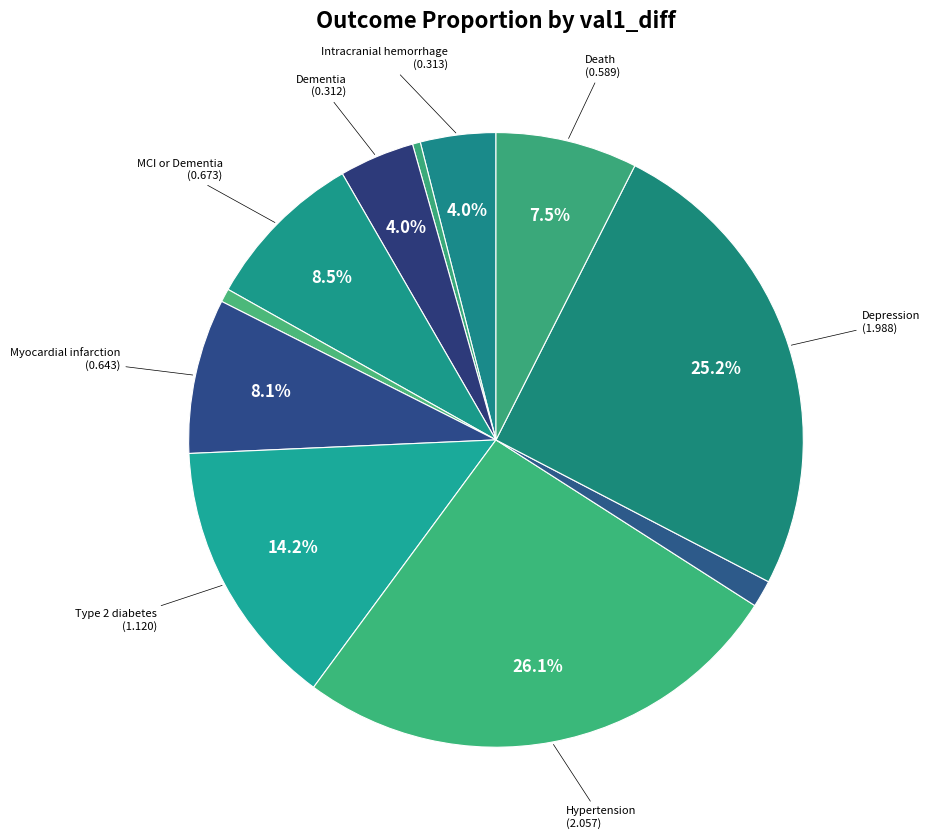

Count the number of slices in the pie.

11